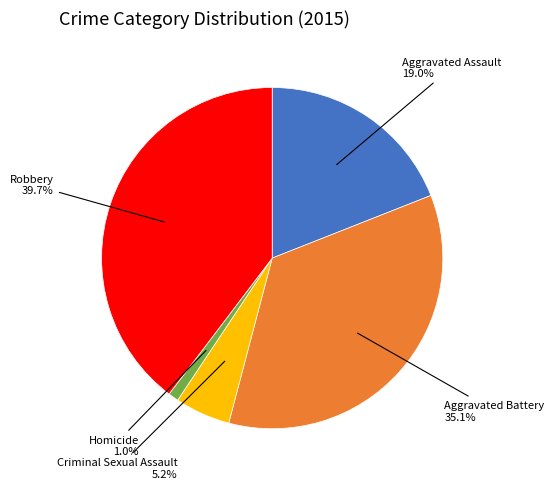

Count the number of slices in the pie.

5